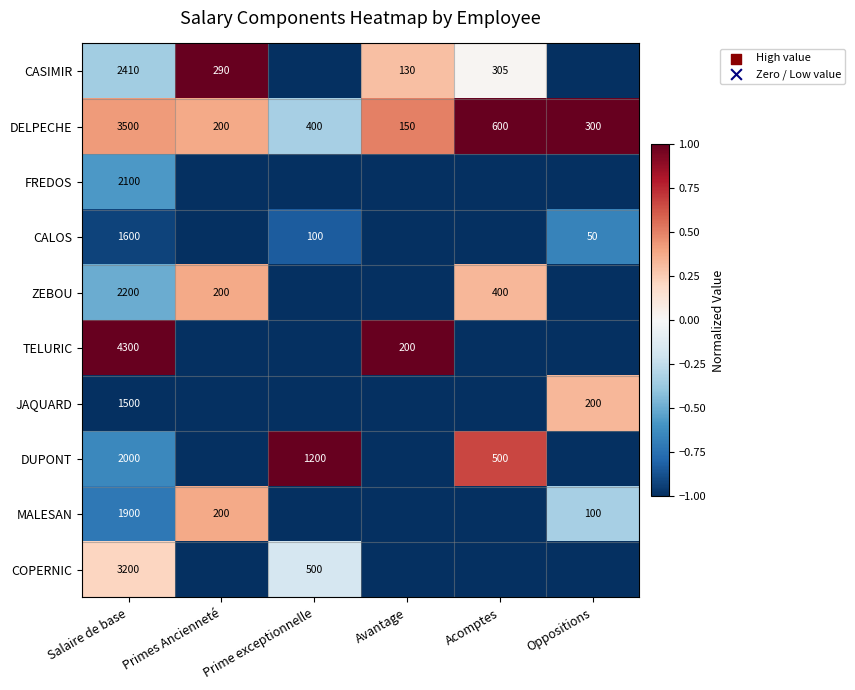

The ZEBOU series shows 1219 at Salaire de base. True or false?

False